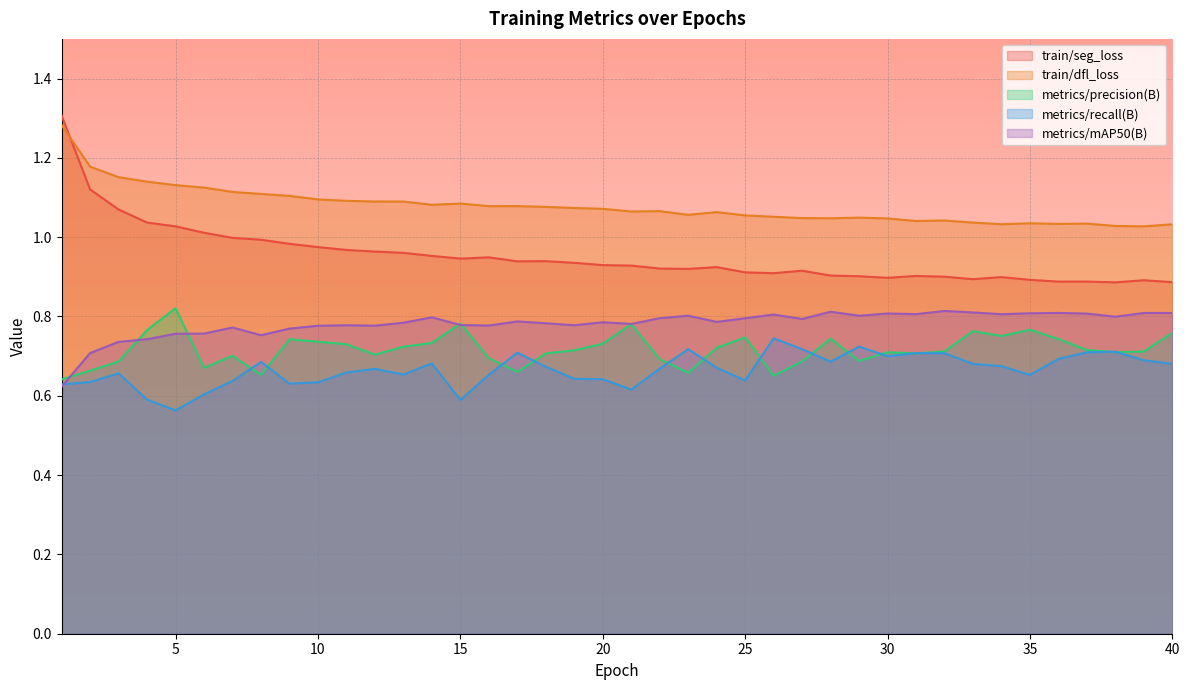

What is the minimum value for train/seg_loss?

0.9